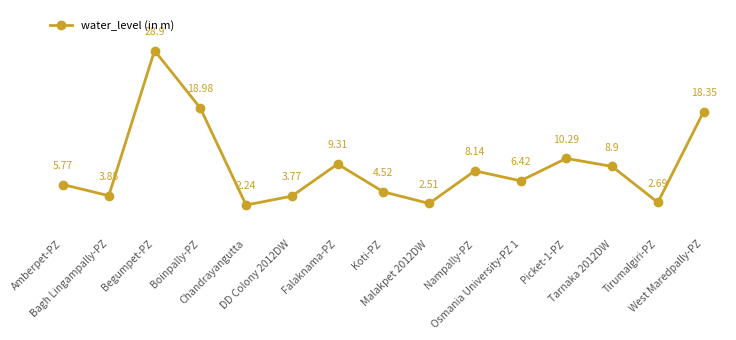

True or false: the data shows 8.4 at Amberpet-PZ.

False